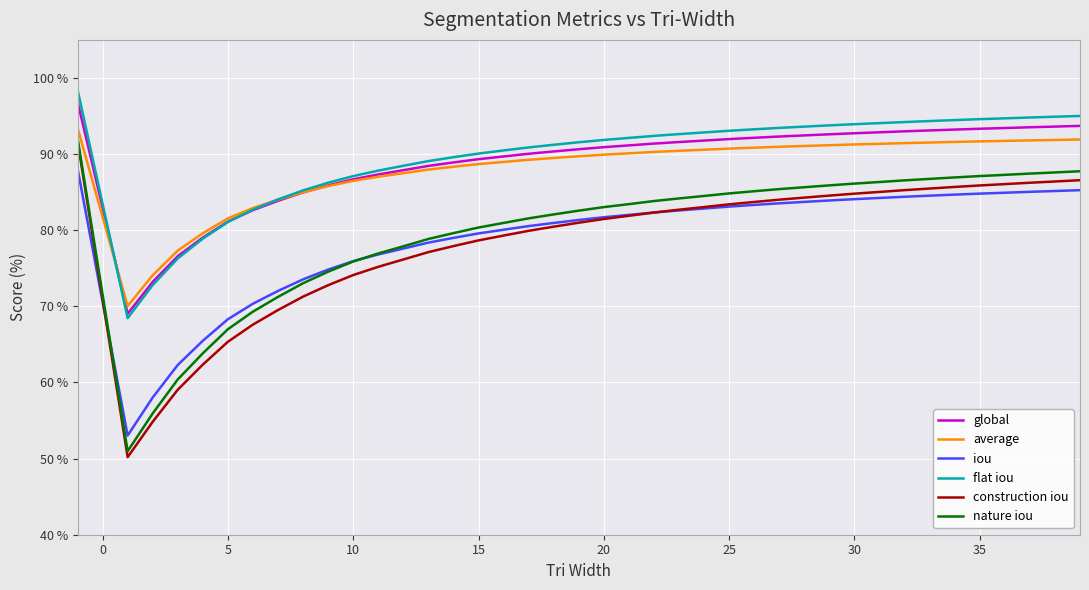

What is the greatest value displayed?

98.5